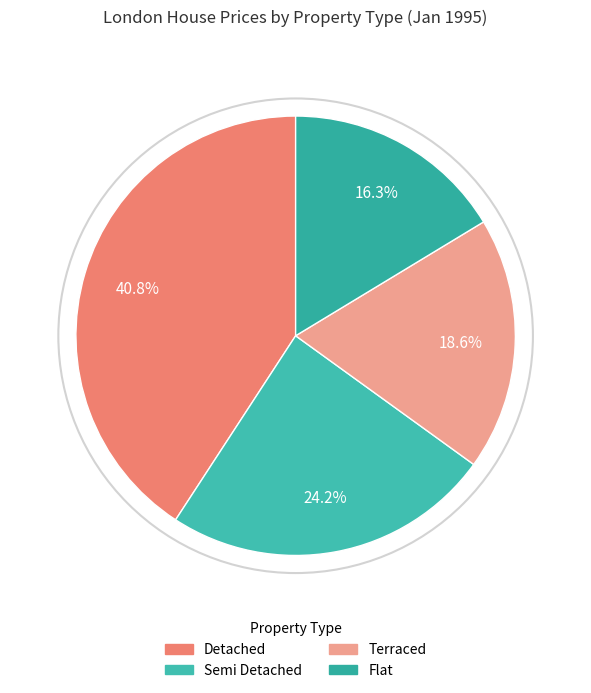

What percentage is NOT represented by Detached?

59.2%